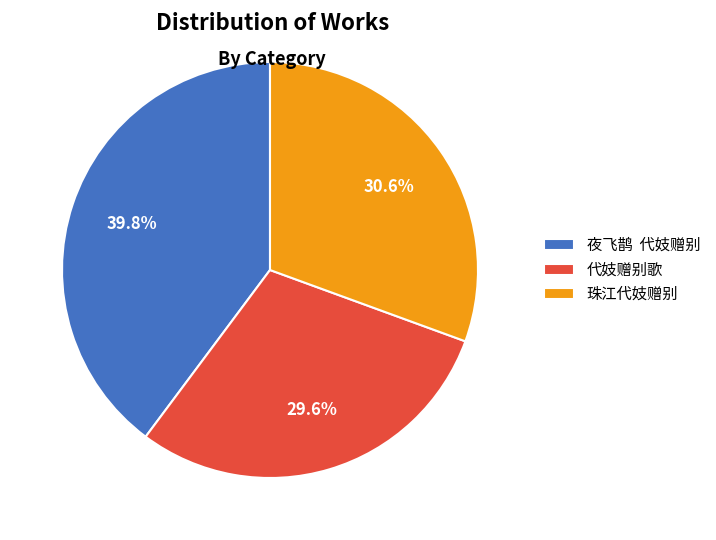

Rank the categories by value from lowest to highest.

代妓赠别歌, 珠江代妓赠别, 夜飞鹊 代妓赠别